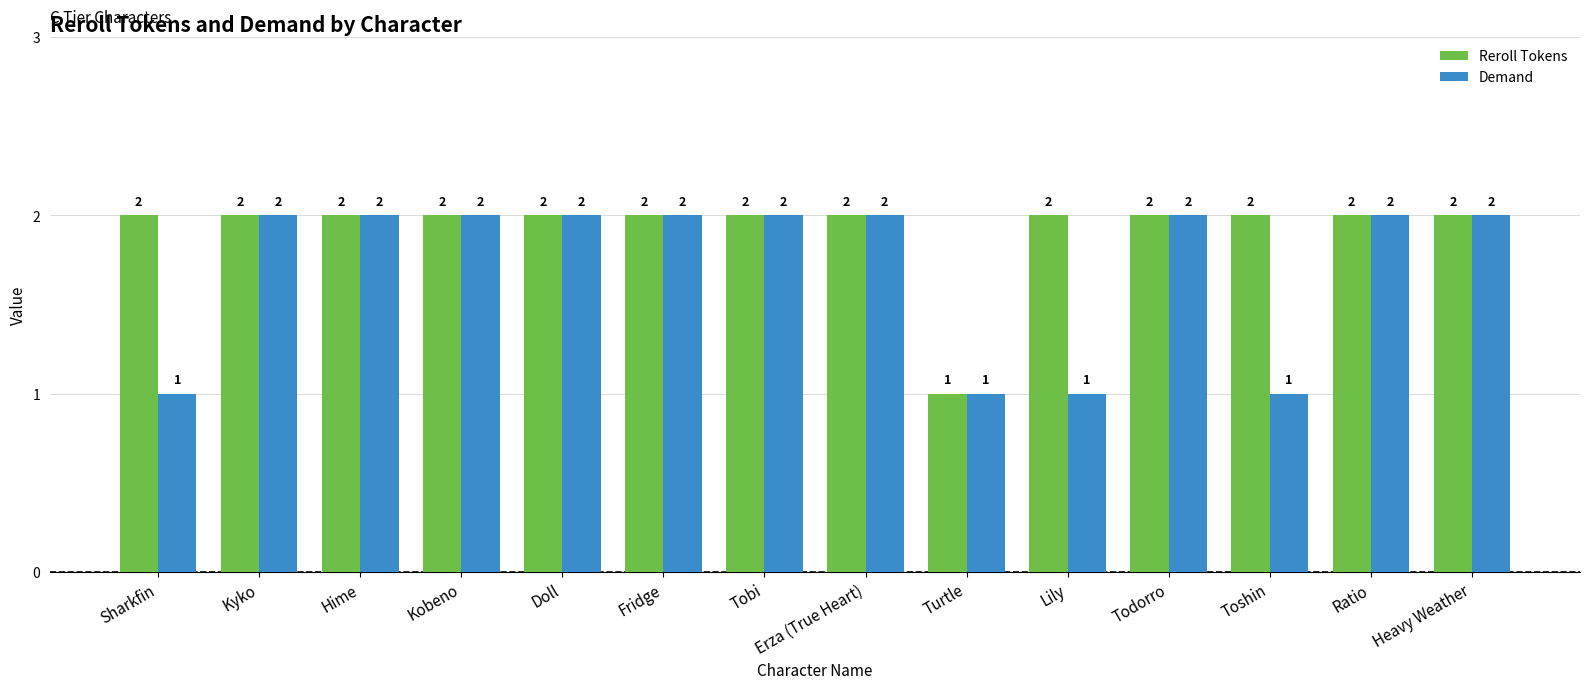

The value of Demand at Kyko is 1. True or false?

False